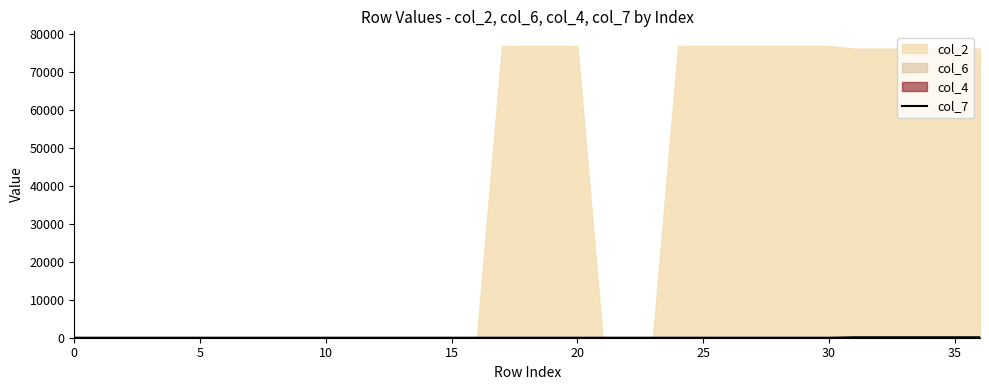

Reading left to right, extract all data points from this chart.

0	0	0	0	0	0	0	0	0	0	0	0	0	0	0	0	0	0	0	0	0	0	0	0	0	0	0	0	0	0	0	120	120	120	120	120	120